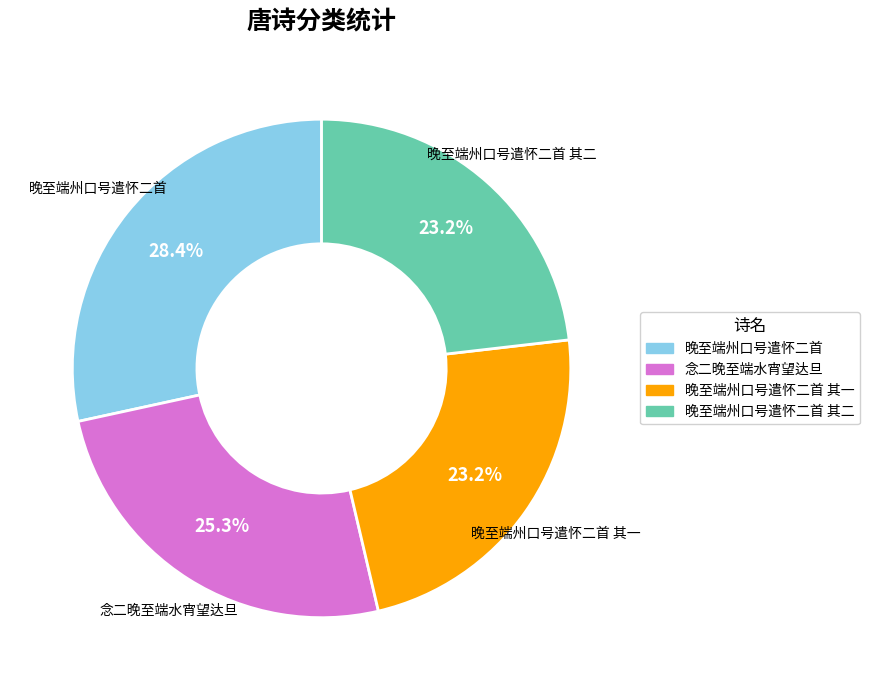

Does any single category account for the majority?

No